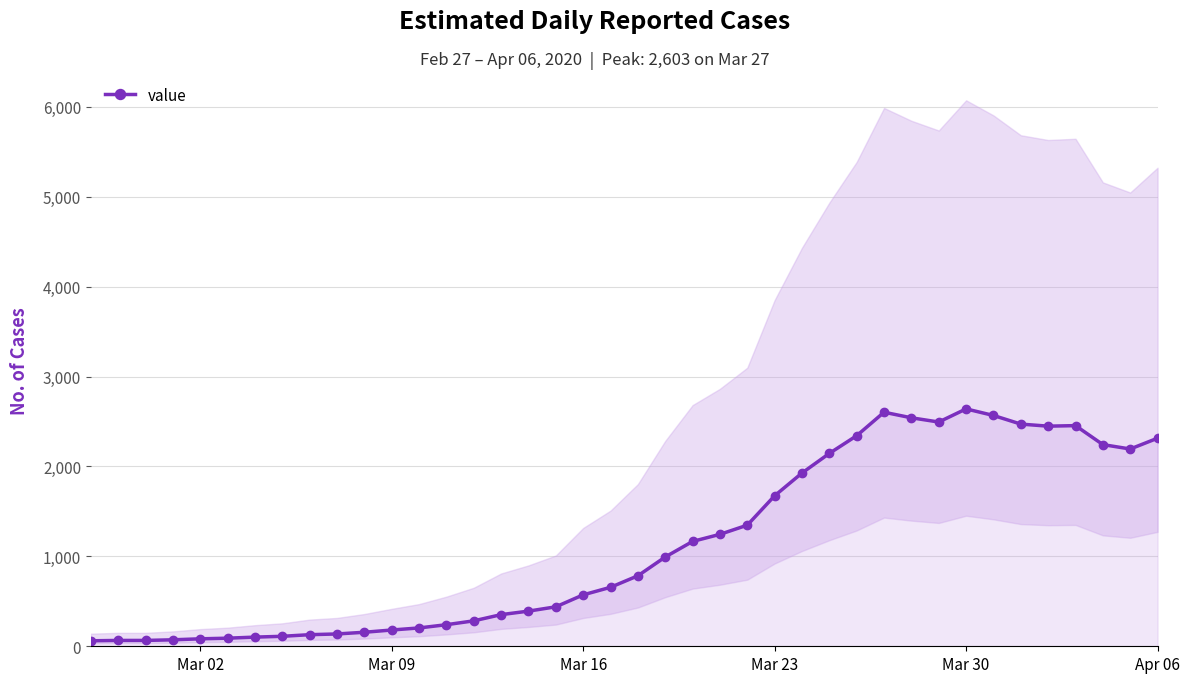

What is the difference between the maximum and minimum values?

2579